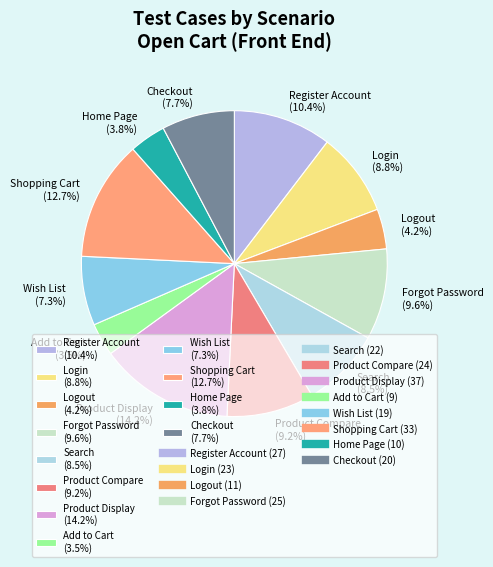

Count the number of slices in the pie.

12